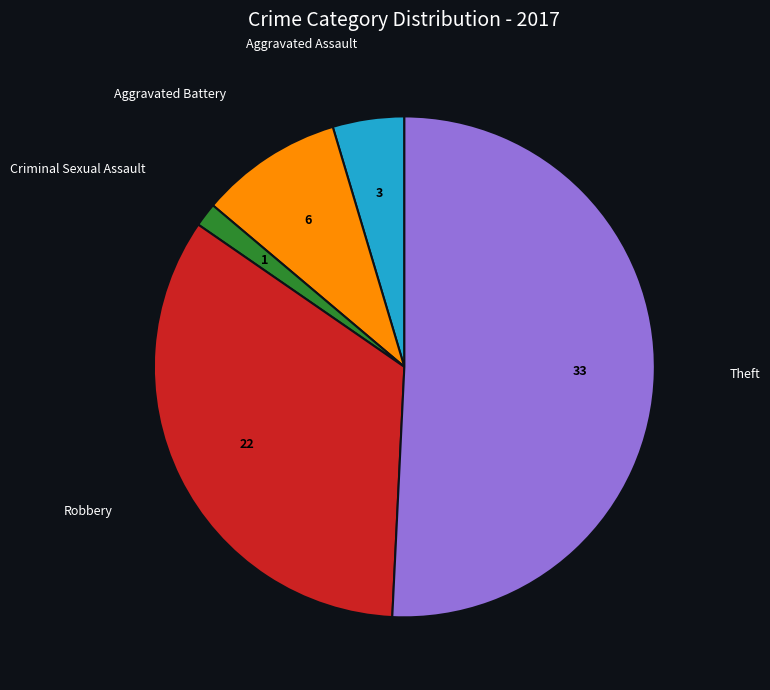

Is there any slice that represents more than half of the pie?

Yes